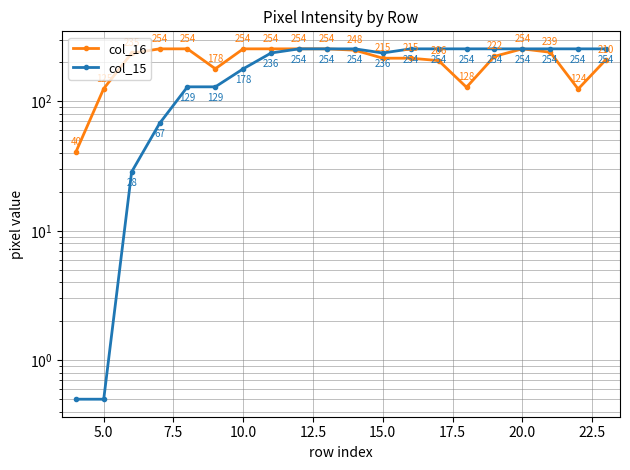

How many data points in col_16 are less than 235?

10